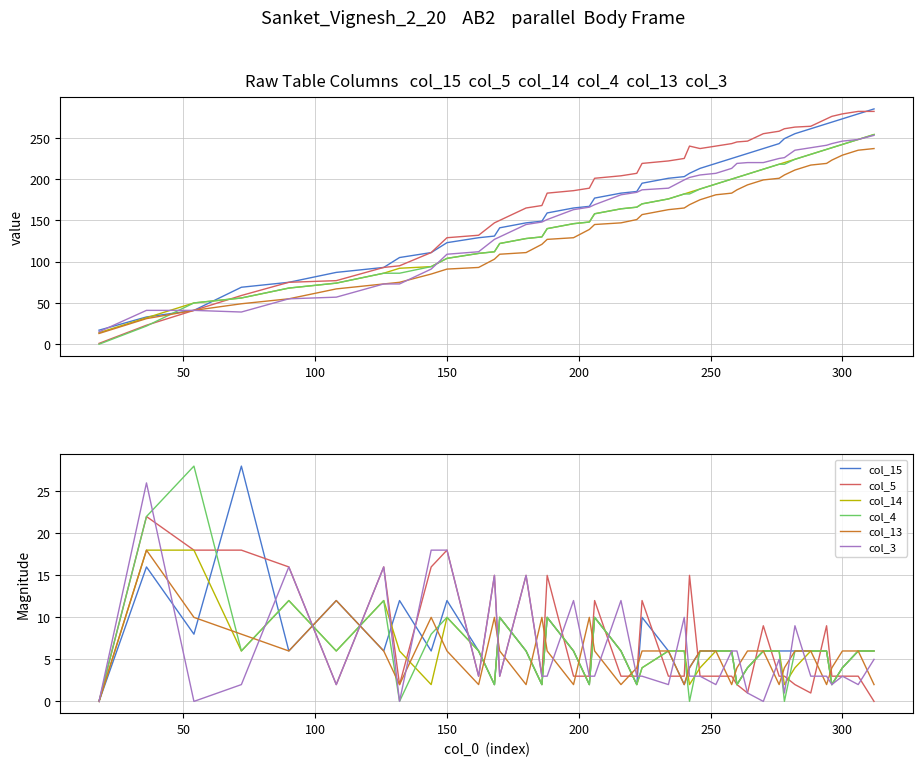

List the series in order of their peak value, highest first.

col_15, col_4, col_3, col_5, col_14, col_13